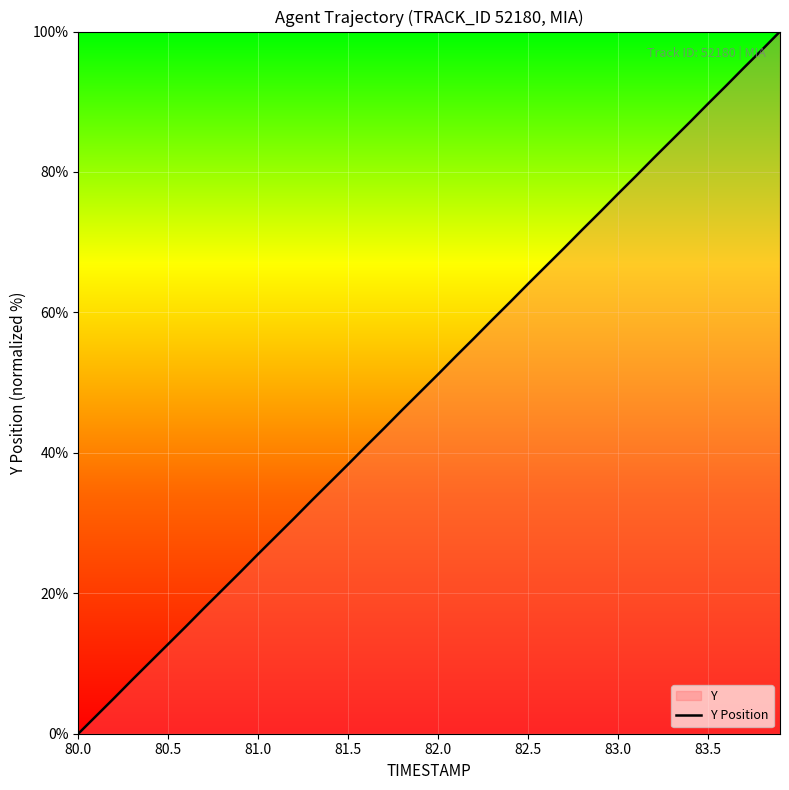

What is the average value?

50.0